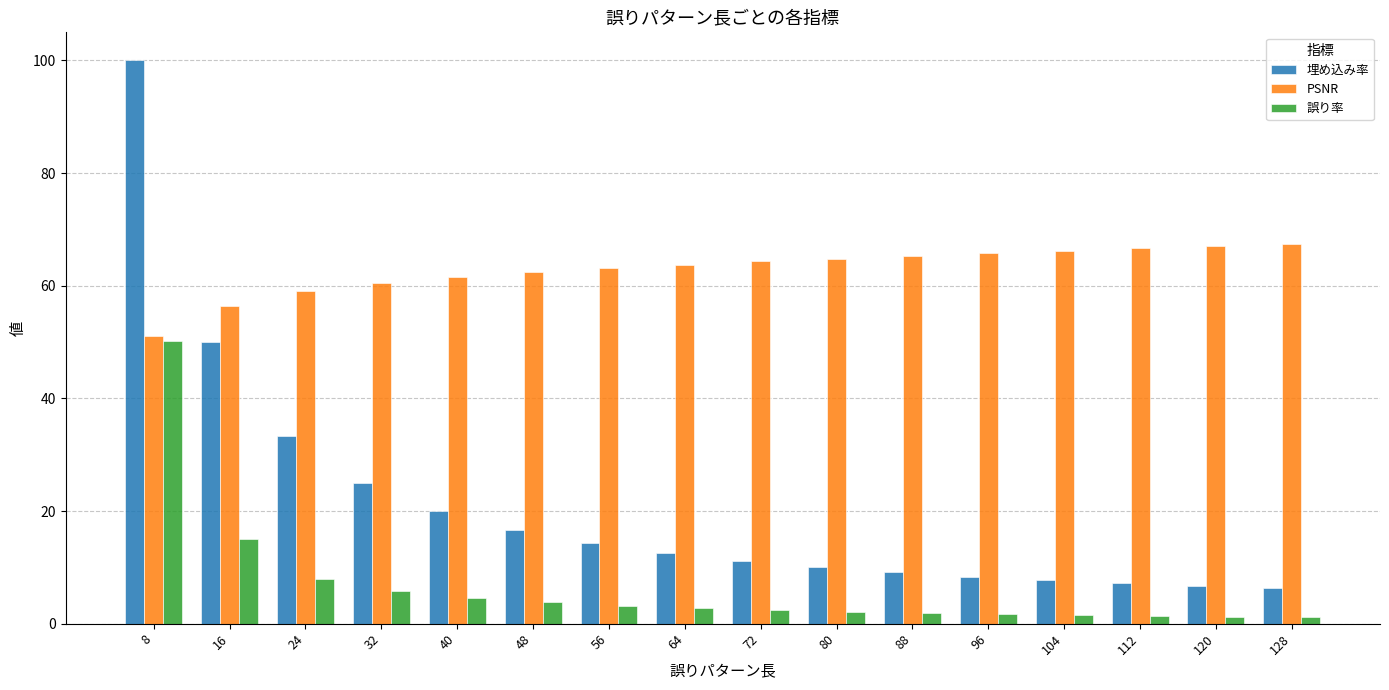

At 120, list the series in order from largest to smallest.

PSNR, 埋め込み率, 誤り率